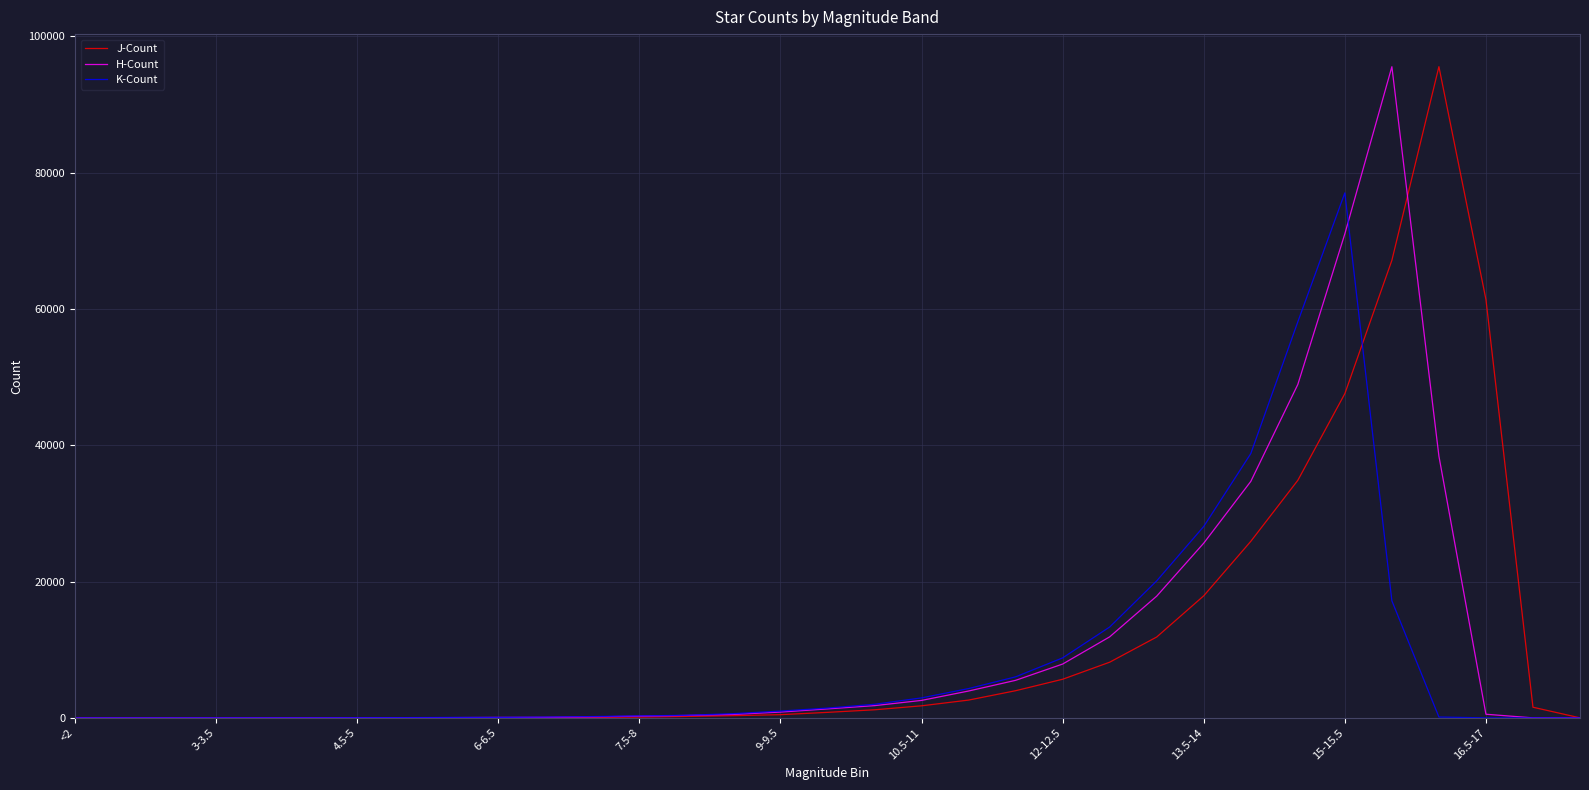

What is the highest value of the J-Count series?

95531